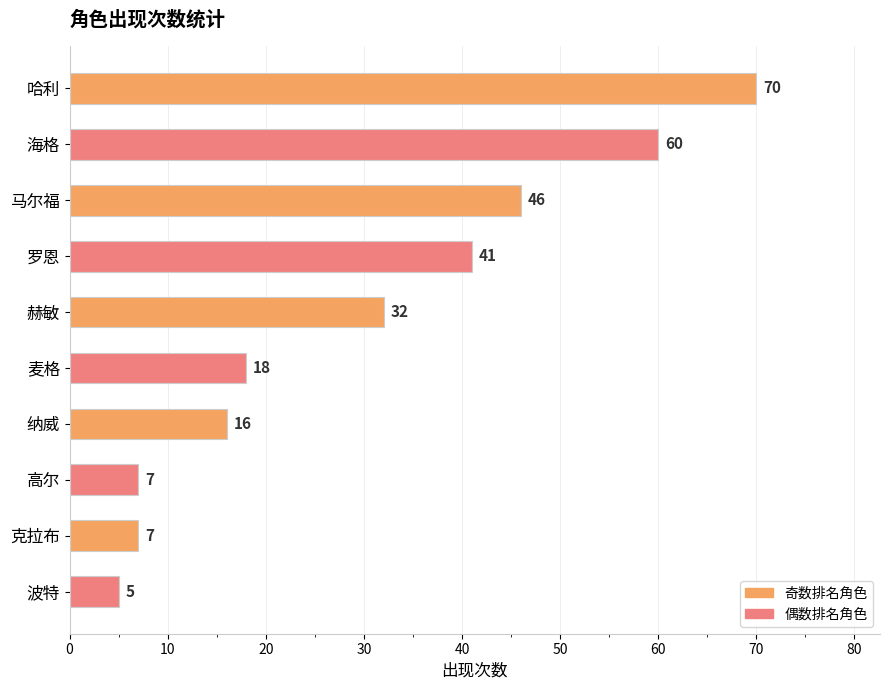

Where is the data nearest to the value 37?

罗恩